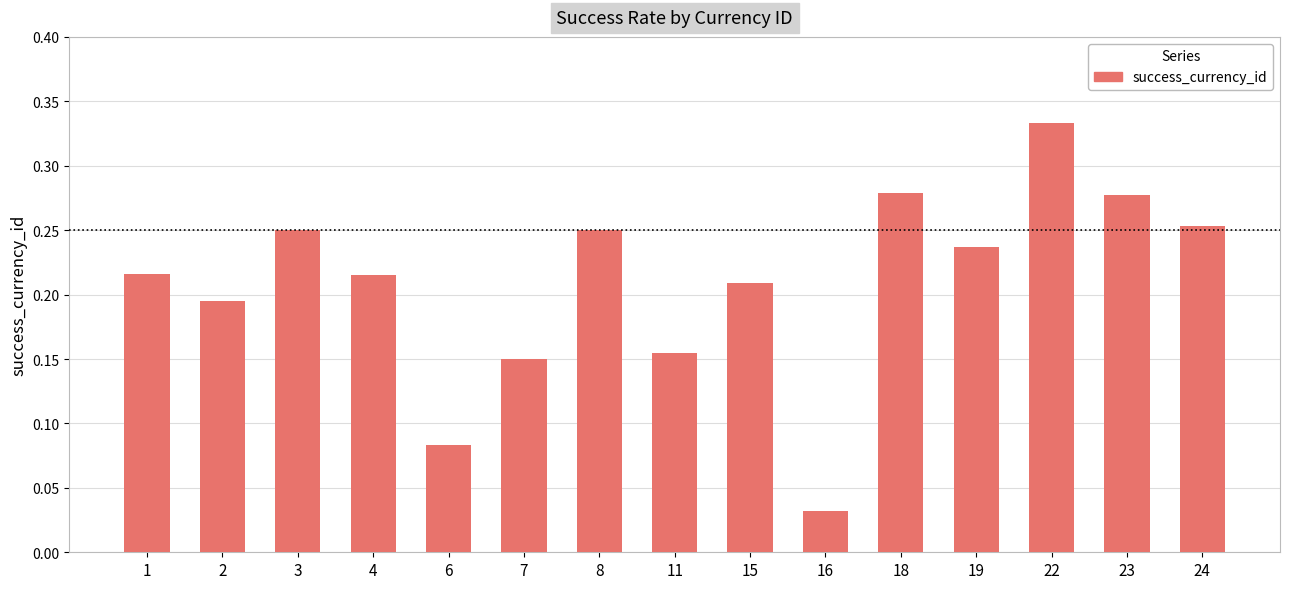

True or false: the data shows 0.5 at 23.

False